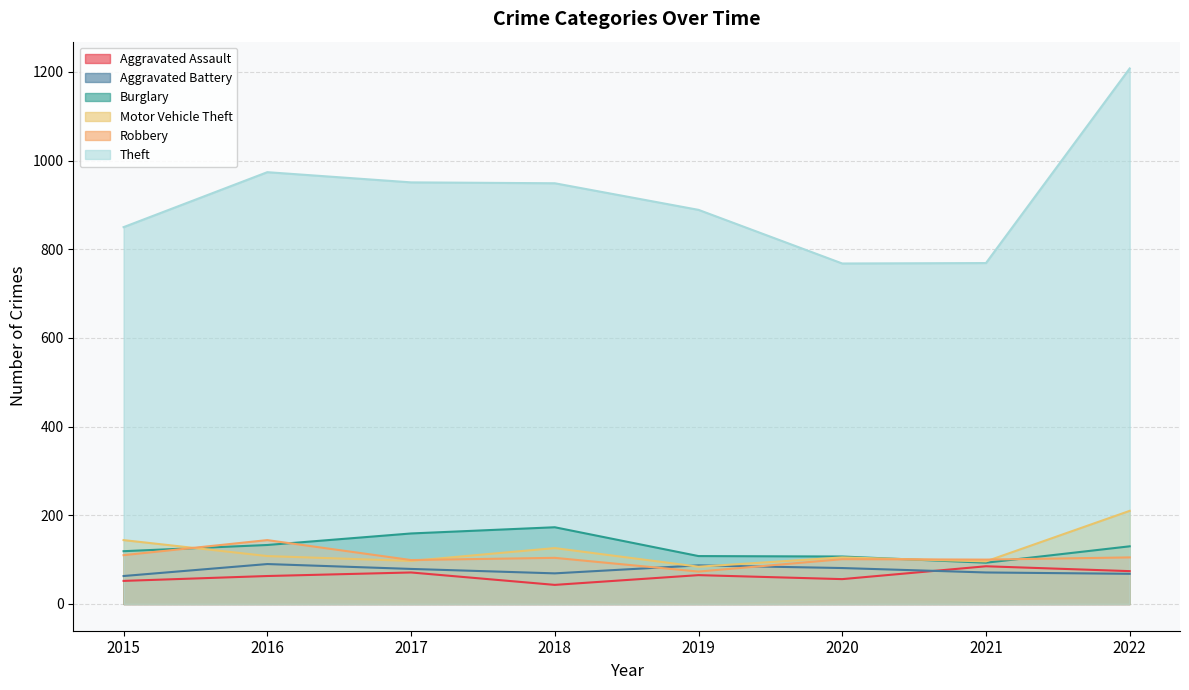

How many intersections are there between Motor Vehicle Theft and Aggravated Battery?

2